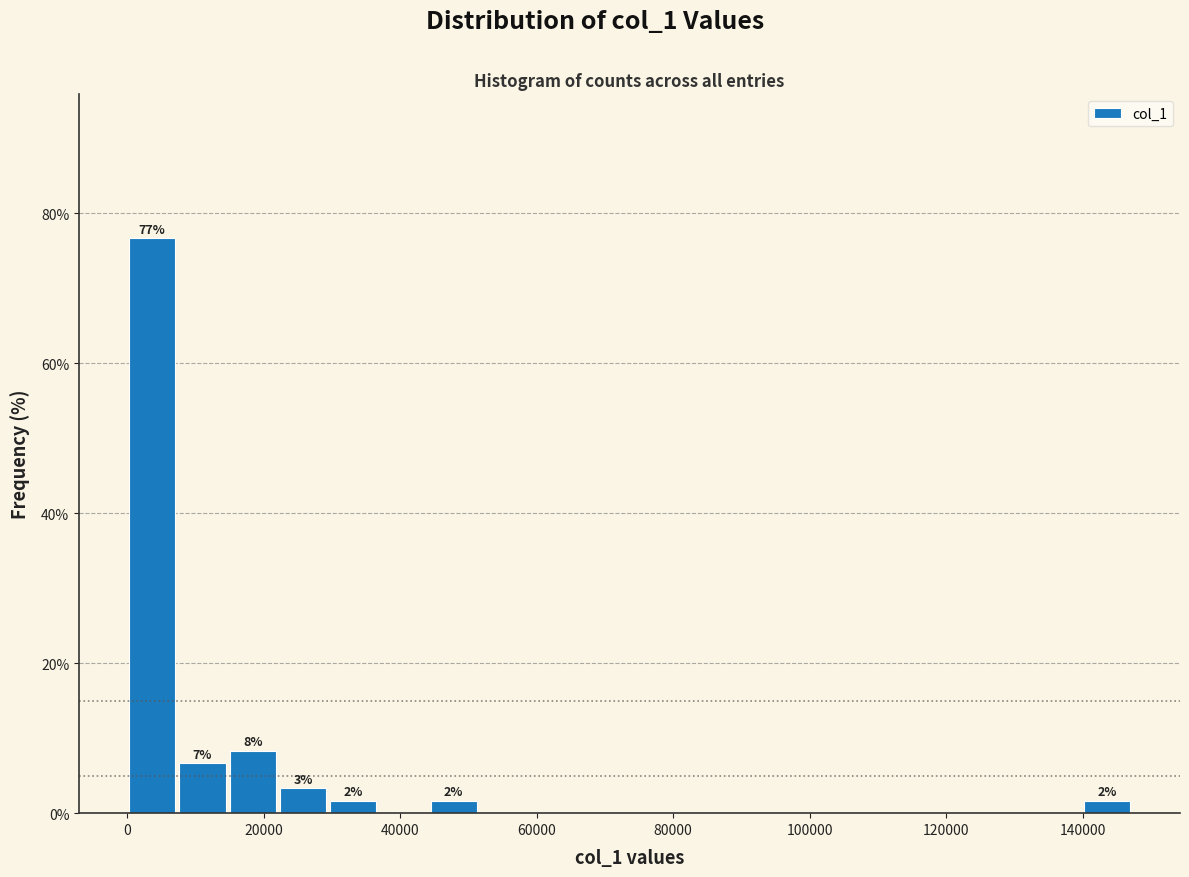

Read against the x-axis, roughly where is the centre of the tallest bar?

4000